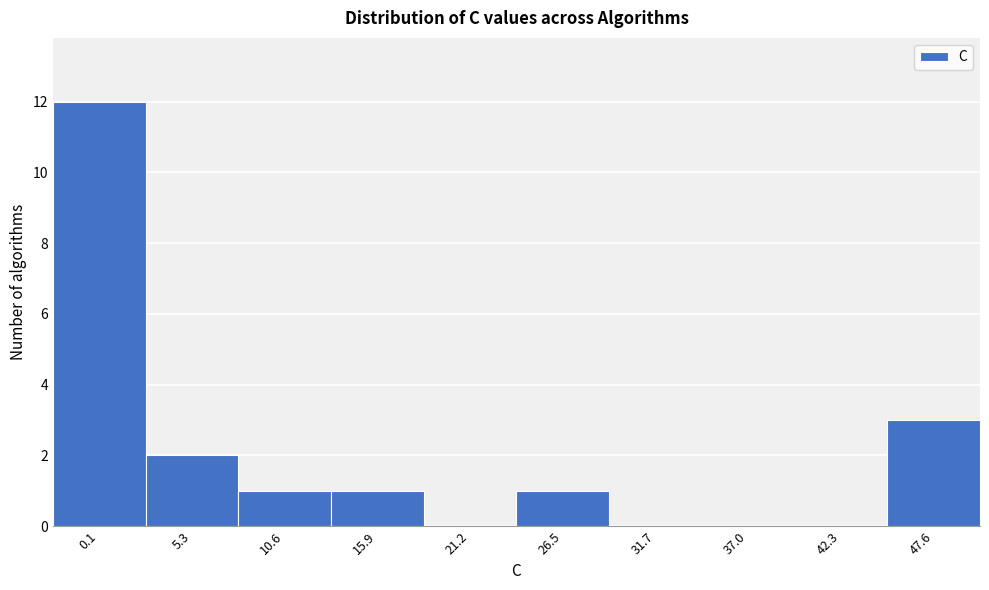

Reading right to left, list all the values displayed in this chart.

47.6=3	42.3=0	37.0=0	31.7=0	26.5=1	21.2=0	15.9=1	10.6=1	5.3=2	0.1=12